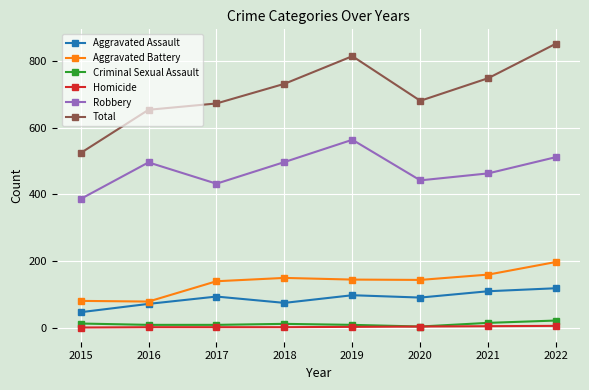

How many data points does each series have?

8